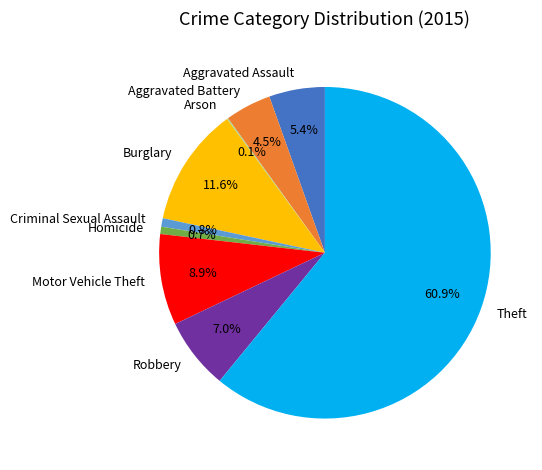

To the nearest percent, what portion does Aggravated Assault represent?

5%